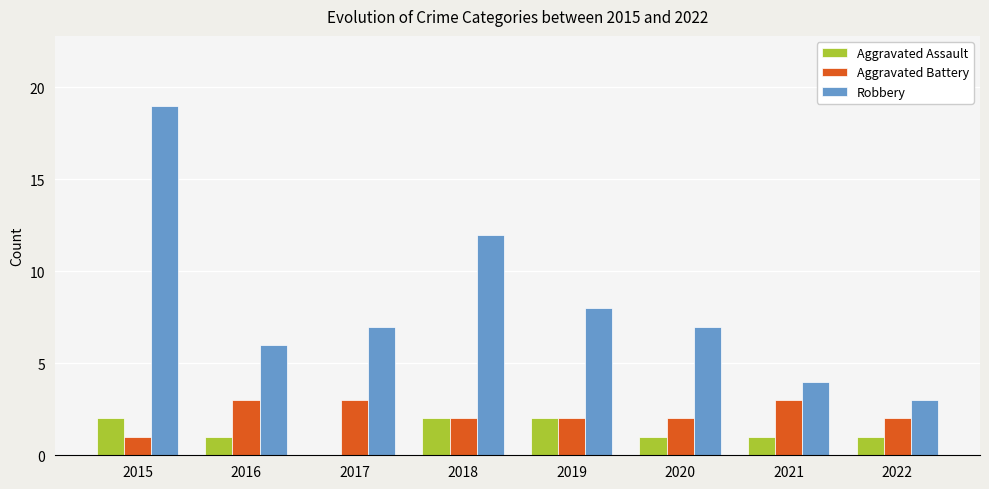

How many groups of bars are there?

8